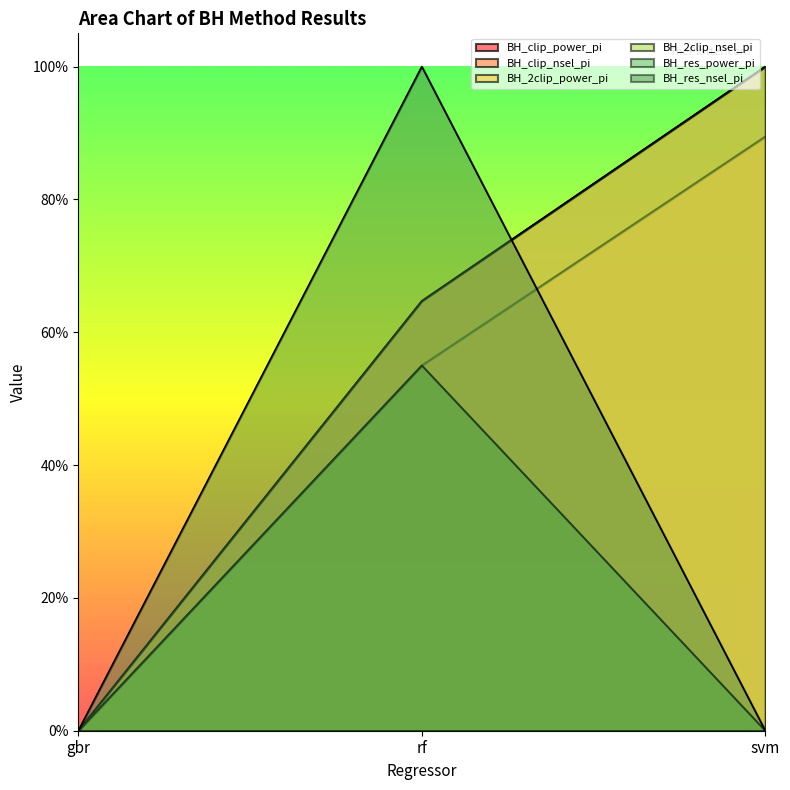

Between gbr and rf, which is larger?

rf